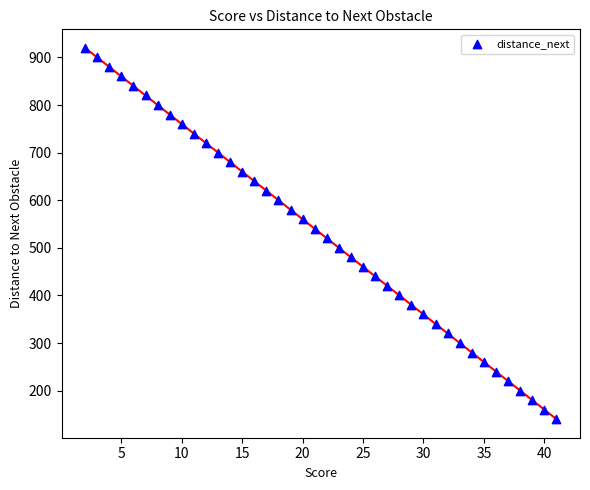

What is the range of Y values (max minus min)?

780